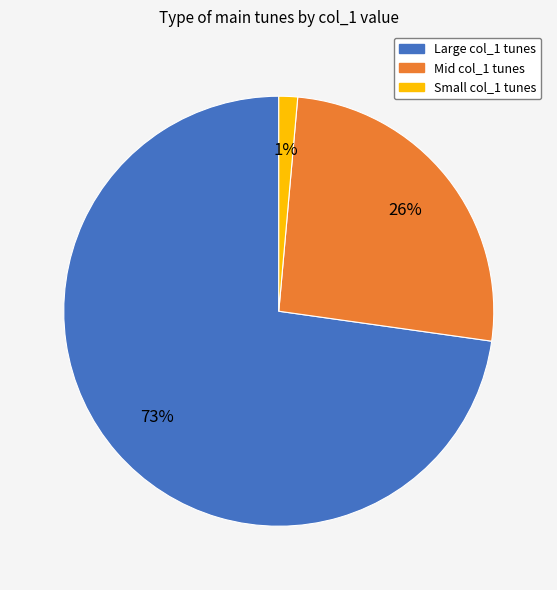

To the nearest percent, what is the average slice percentage?

33%